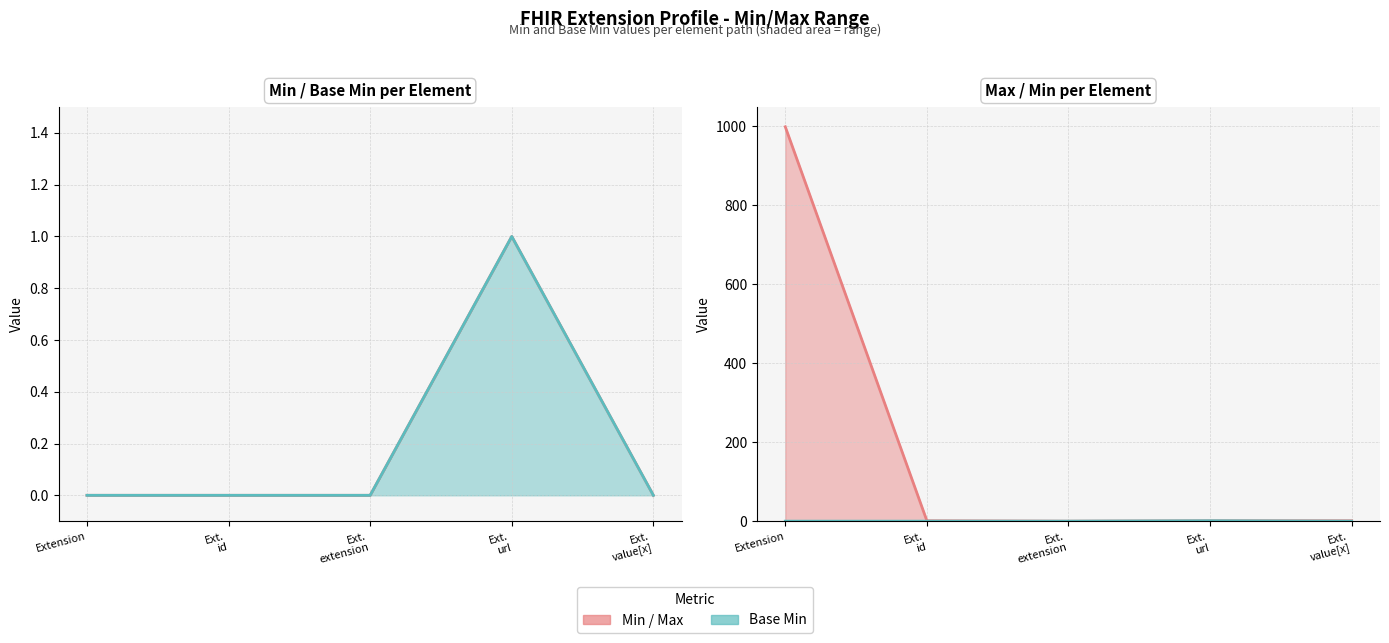

True or false: Min has a value of 0 at Ext. url.

False